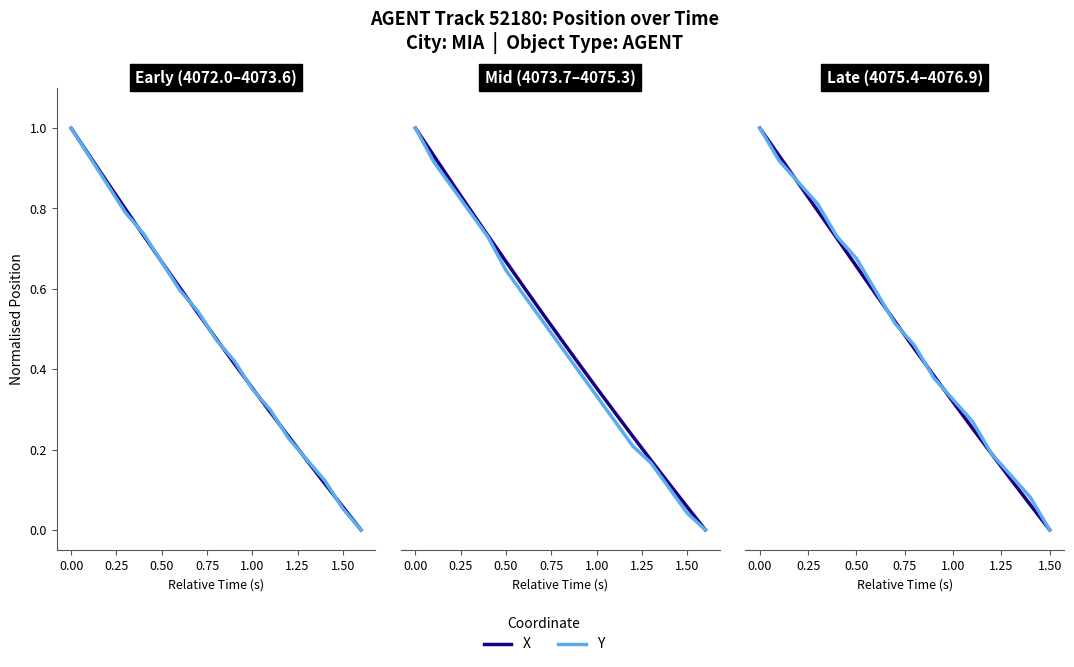

What is the average value of the Y series?

0.5